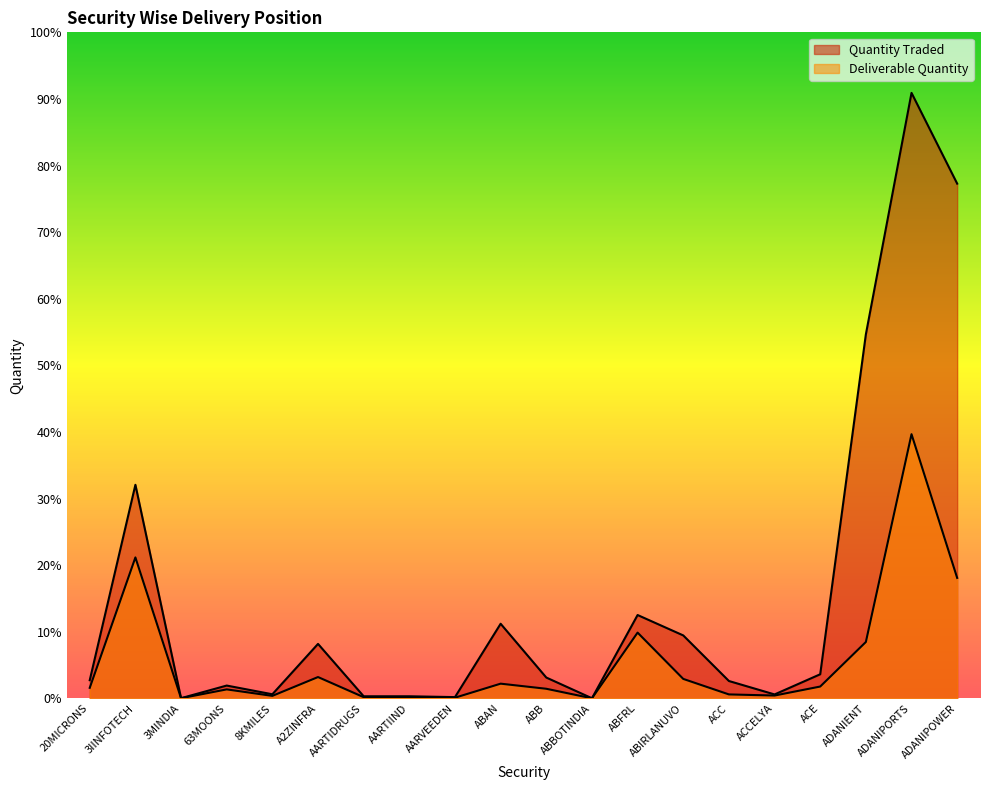

What is the value of the Deliverable Quantity point at the 4th from the left?

79033